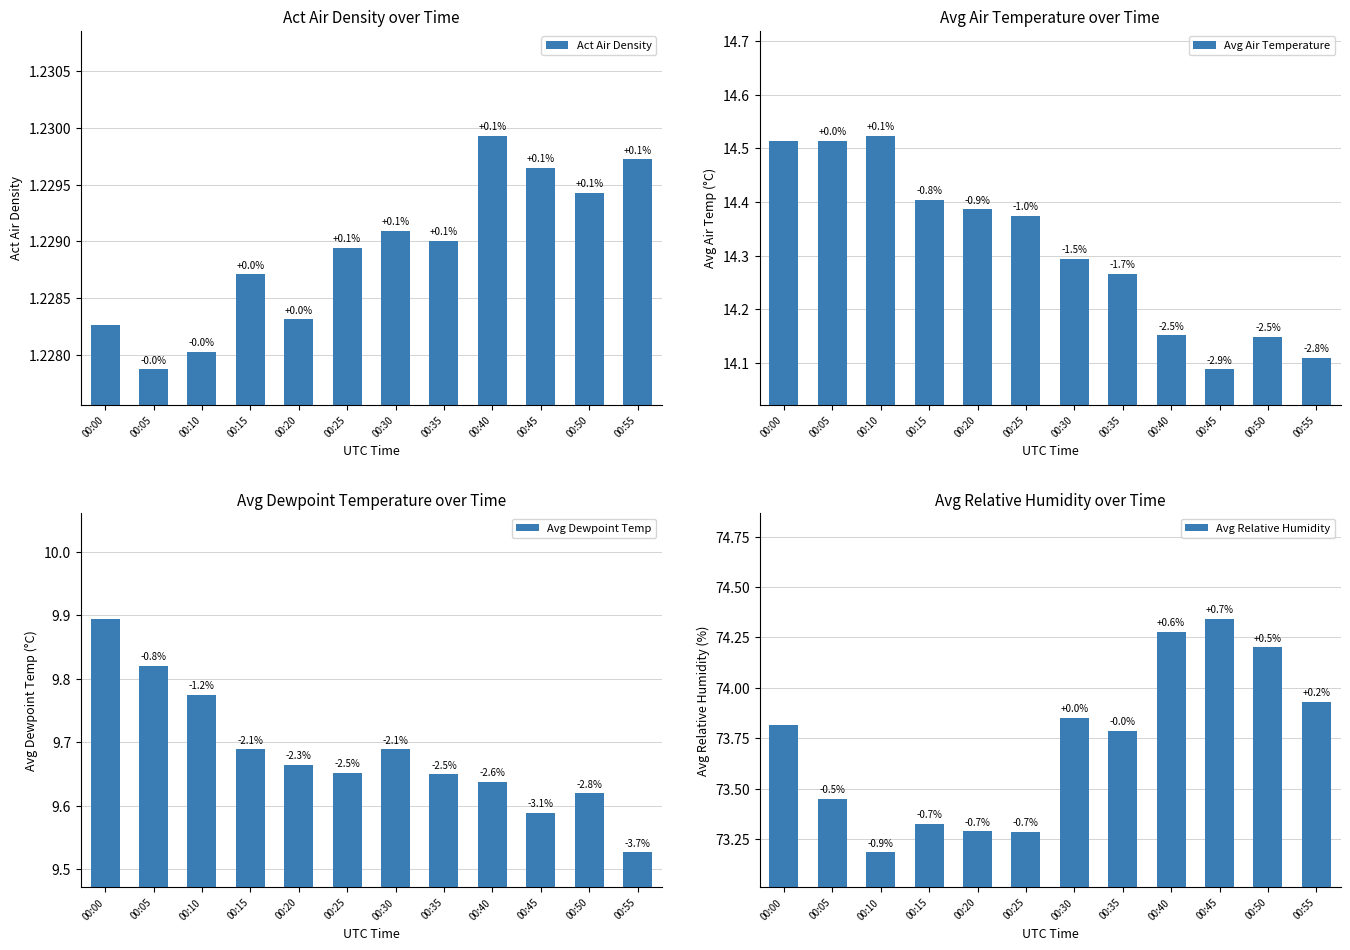

Reading right to left, extract all data points from this chart.

Act Air Density: 00:55=1.2	00:50=1.2	00:45=1.2	00:40=1.2	00:35=1.2	00:30=1.2	00:25=1.2	00:20=1.2	00:15=1.2	00:10=1.2	00:05=1.2	00:00=1.2
Avg Air Temperature: 00:55=14.1	00:50=14.1	00:45=14.1	00:40=14.2	00:35=14.3	00:30=14.3	00:25=14.4	00:20=14.4	00:15=14.4	00:10=14.5	00:05=14.5	00:00=14.5
Avg Dewpoint Temp: 00:55=9.5	00:50=9.6	00:45=9.6	00:40=9.6	00:35=9.6	00:30=9.7	00:25=9.7	00:20=9.7	00:15=9.7	00:10=9.8	00:05=9.8	00:00=9.9
Avg Relative Humidity: 00:55=73.9	00:50=74.2	00:45=74.3	00:40=74.3	00:35=73.8	00:30=73.9	00:25=73.3	00:20=73.3	00:15=73.3	00:10=73.2	00:05=73.4	00:00=73.8